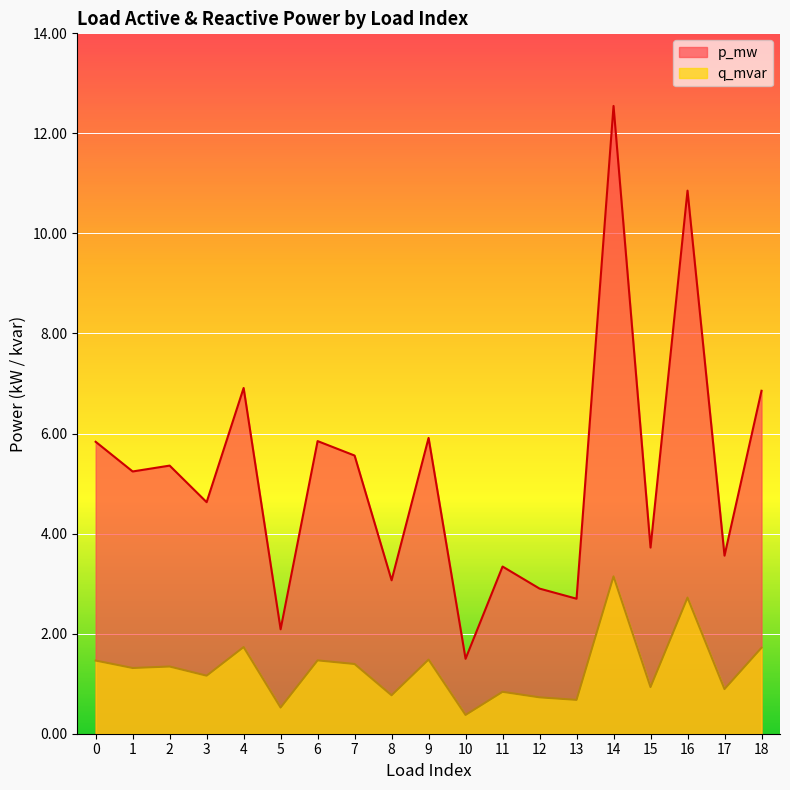

True or false: q_mvar and p_mw intersect in this chart.

False